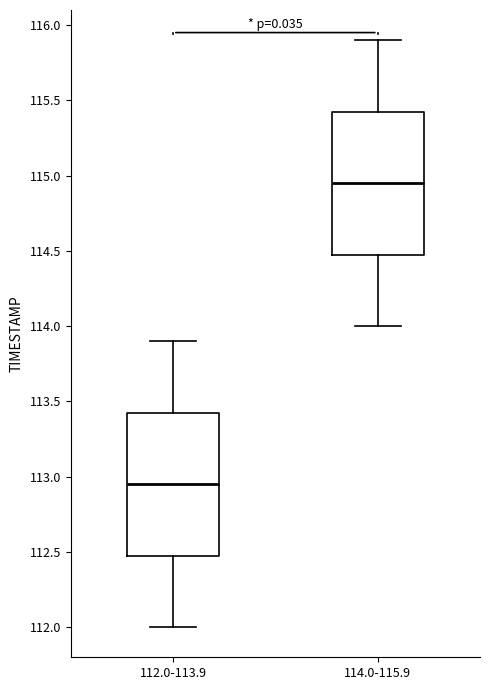

Which box has the highest median line?

114.0-115.9